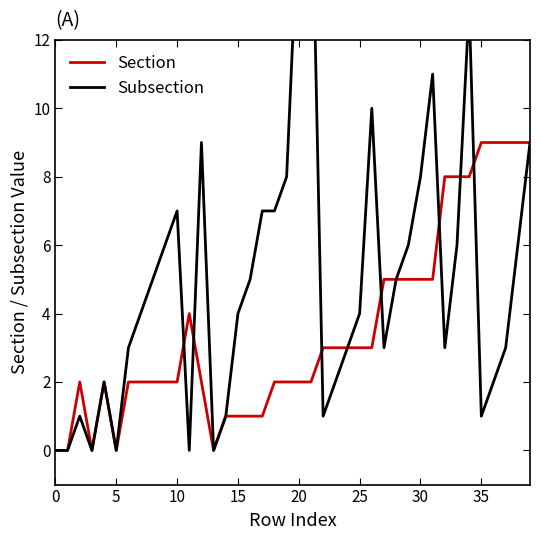

How many positive values does the Subsection series have?

34